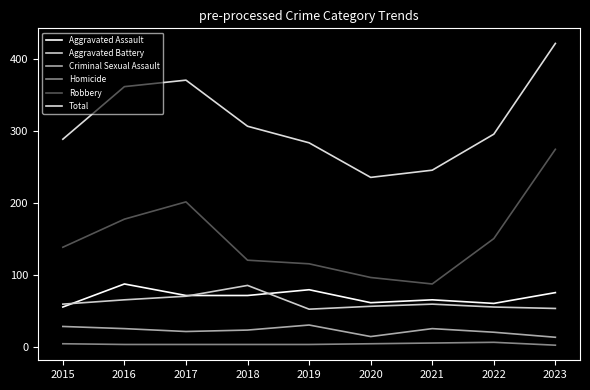

At which label does Aggravated Battery first exceed 60?

2016